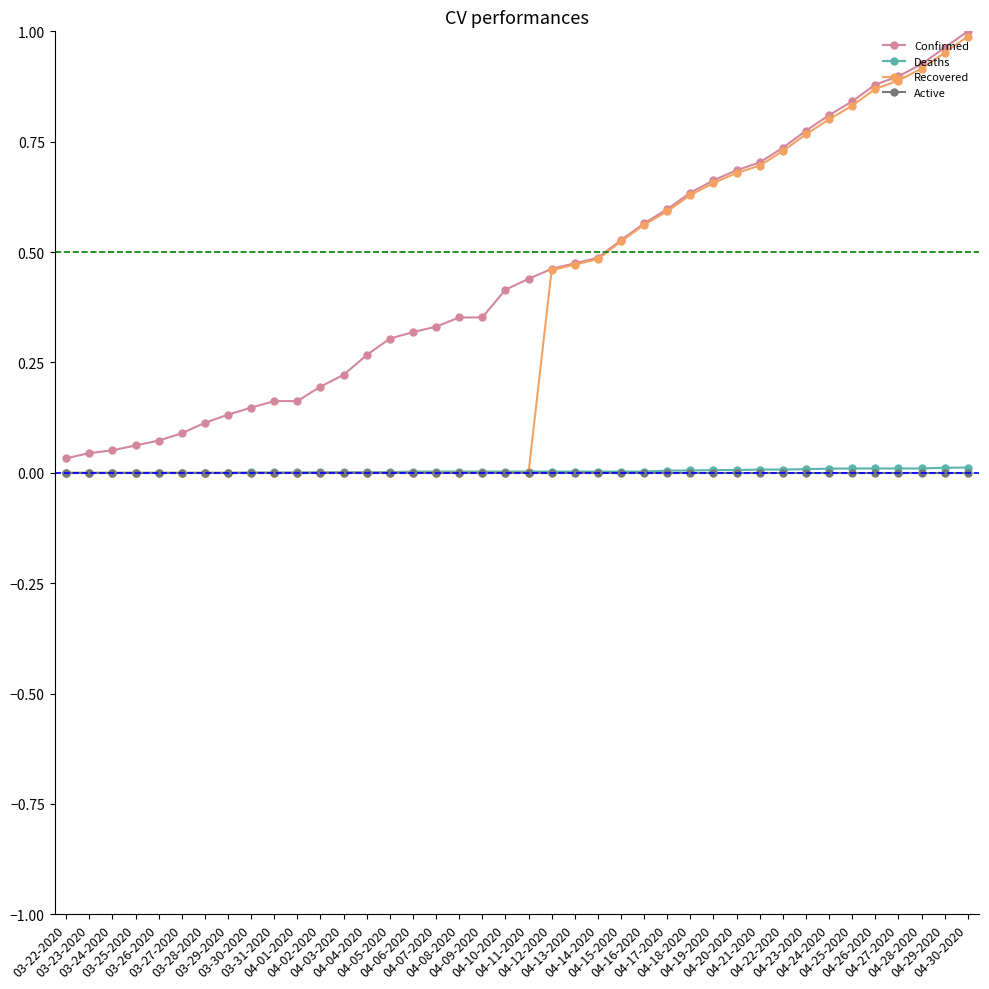

True or false: Recovered has a value of 0.3 at 04-09-2020.

False